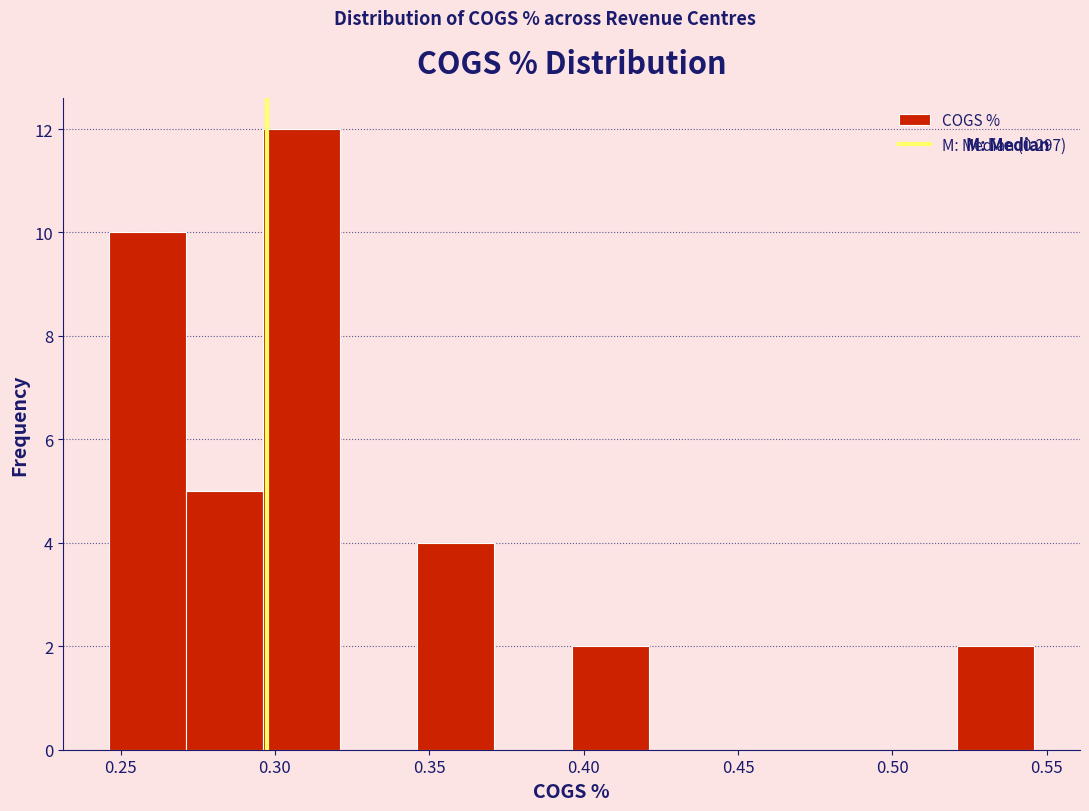

What is the height of the bar covering 0.520 to 0.545 on the x-axis? Neither the bar edges nor the heights are printed on the chart, so give them approximately, as read against the axes.

2